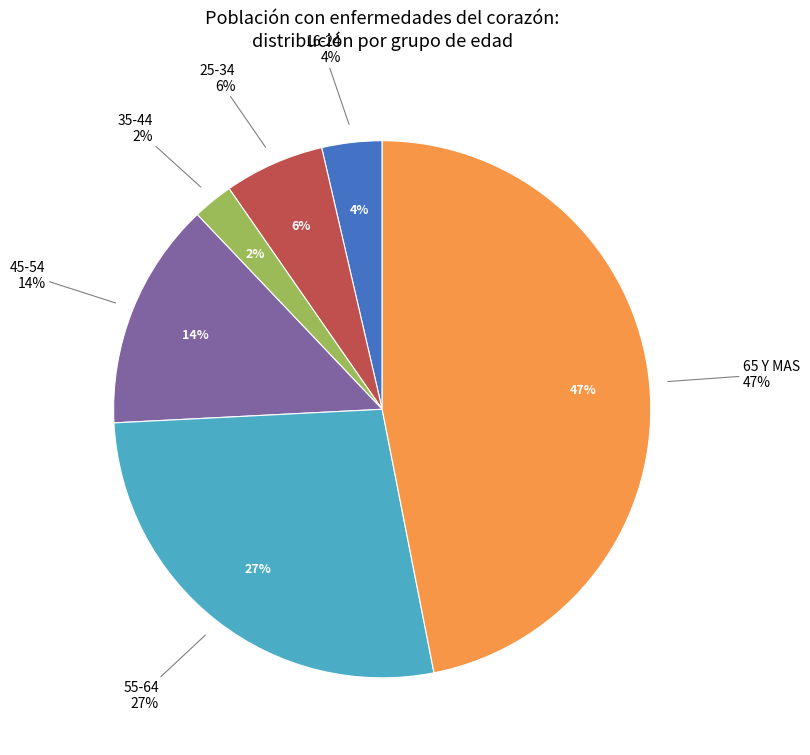

To the nearest percent, what is the average slice percentage?

14%